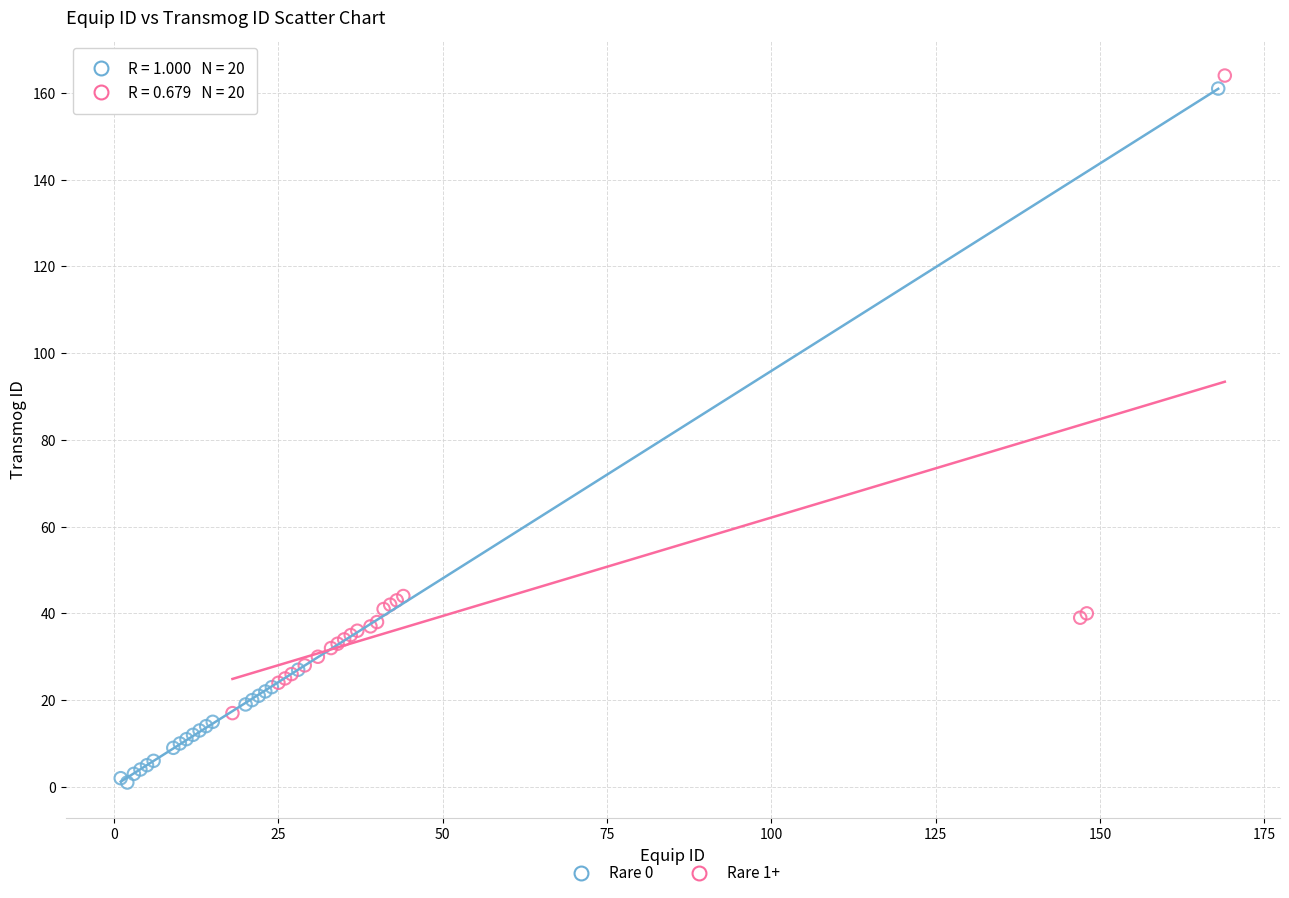

Which series contains the lowest Y value?

Rare 0